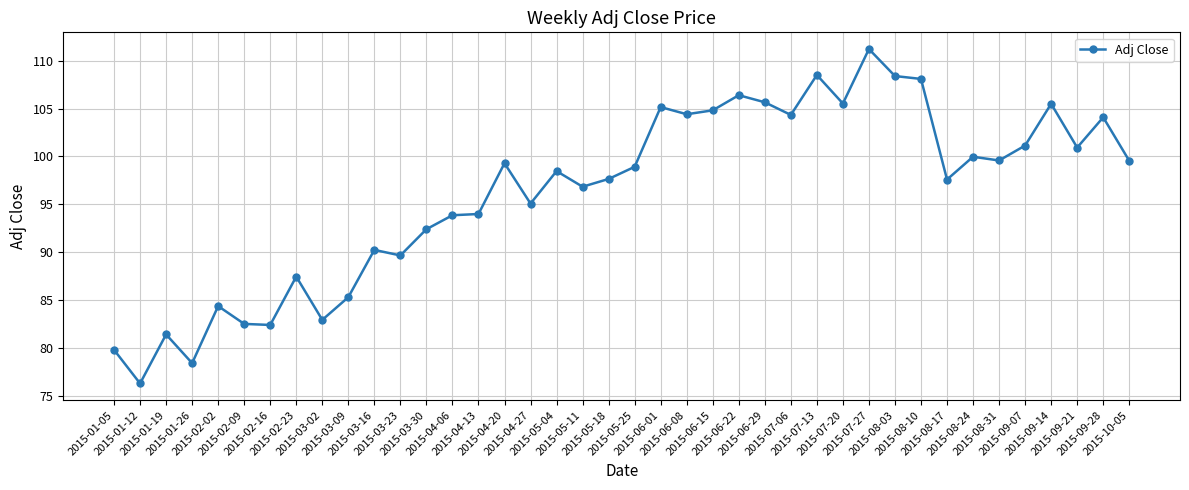

What is the difference between the second highest and minimum values?

32.2